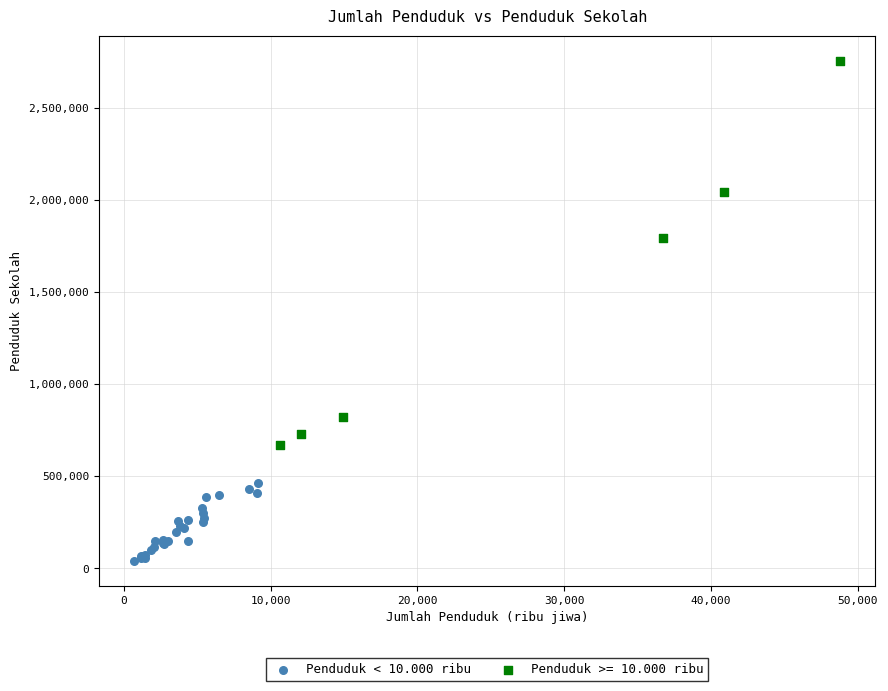

Which series reaches the minimum Y coordinate?

Penduduk < 10.000 ribu